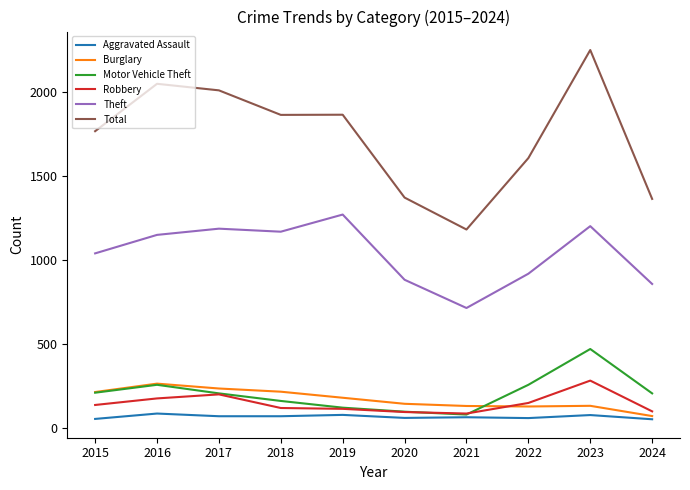

What is the highest value of the Burglary series?

266